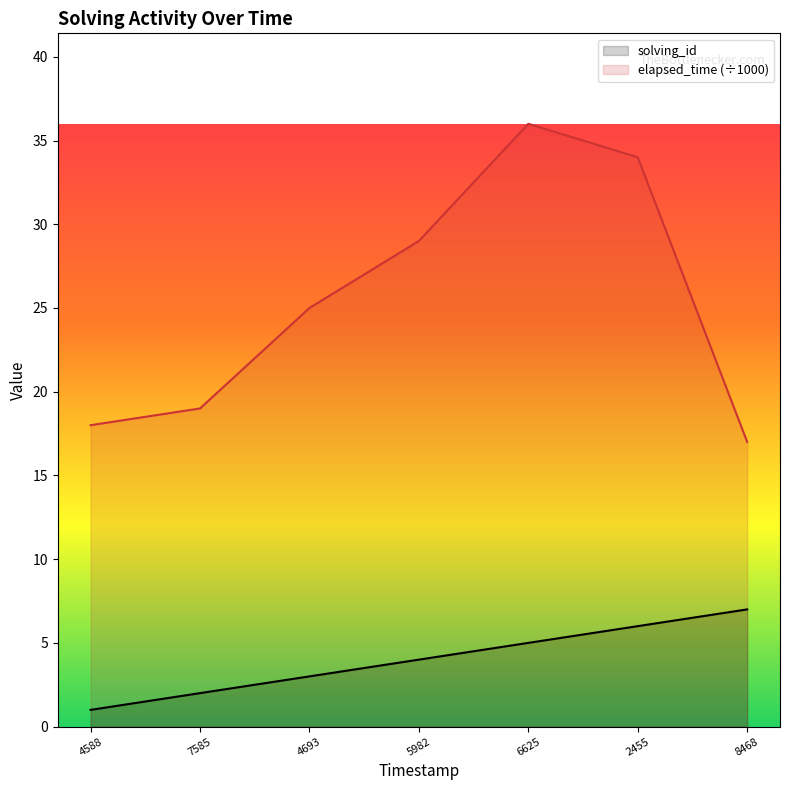

The elapsed_time (÷1000) series shows 25 at 4588. True or false?

False